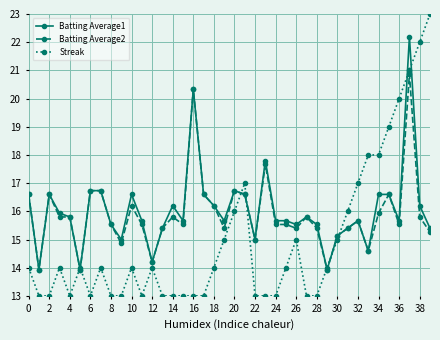

True or false: Streak has more than 0 points higher than both neighbors.

True